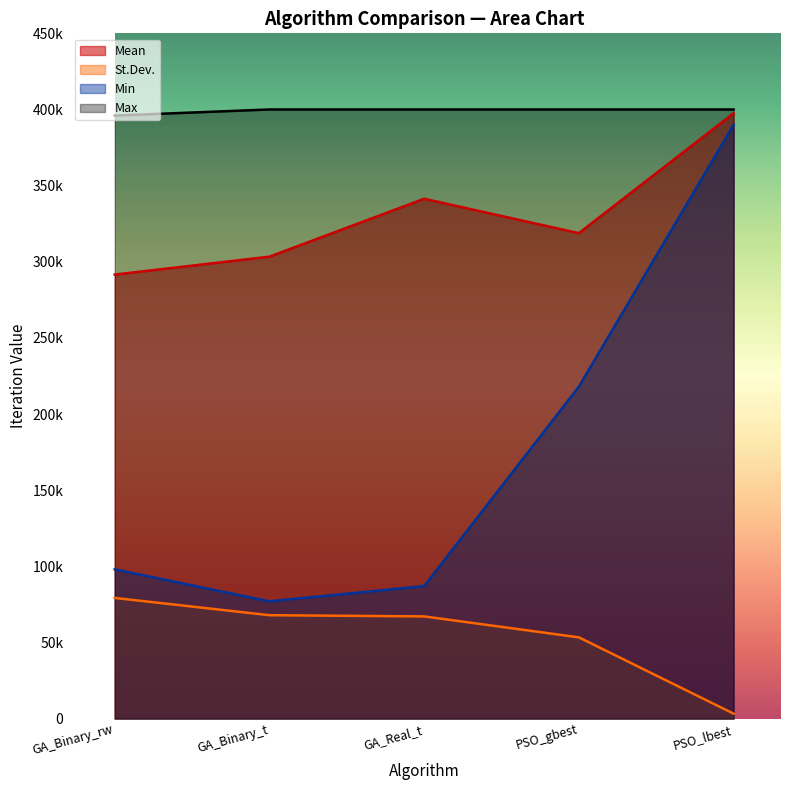

Between GA_Binary_rw and PSO_lbest, which series saw the biggest shift?

Min